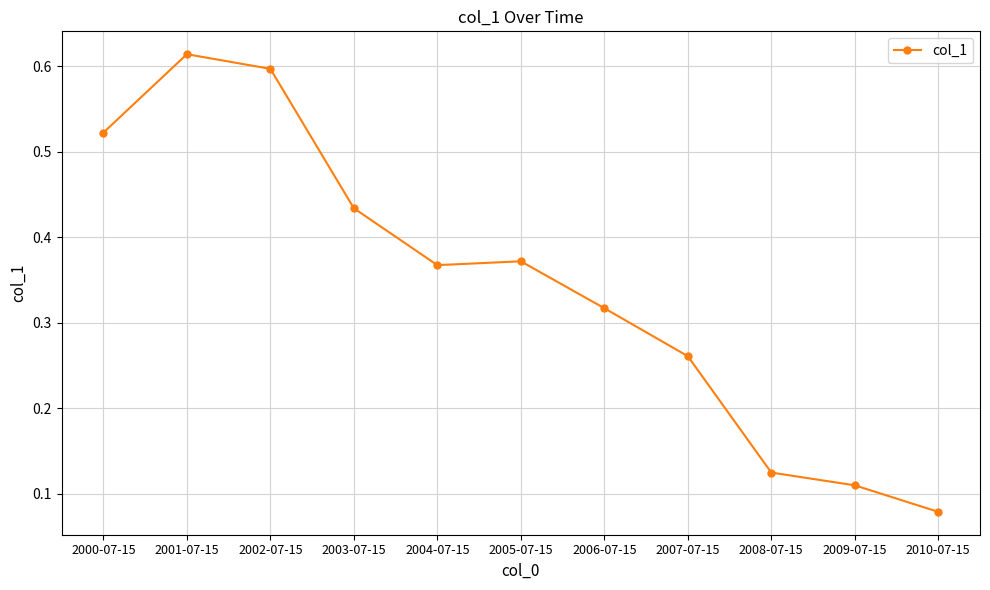

Which has a higher value, 2000-07-15 or 2005-07-15?

2000-07-15